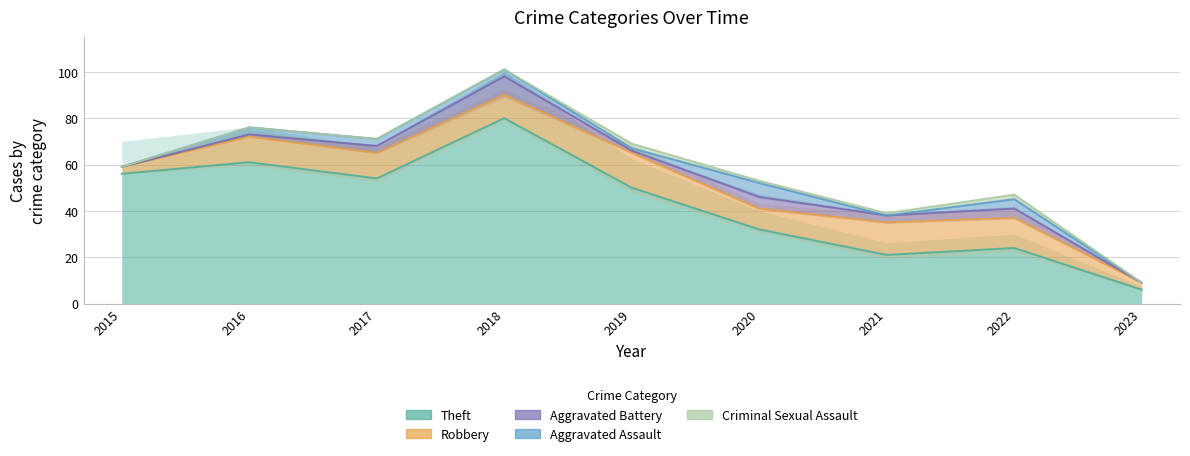

Is the value of Criminal Sexual Assault at 2023 greater than the value of Robbery at 2020?

No